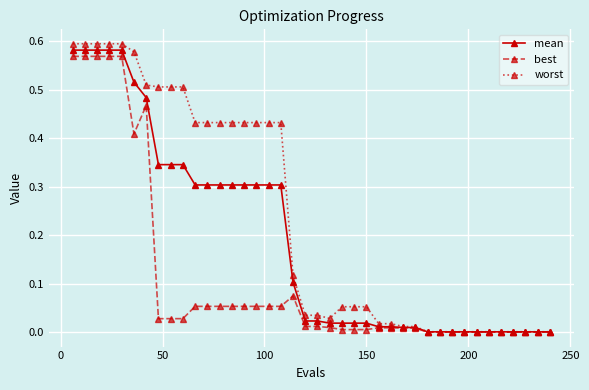

Is this an area chart (filled region under the line)?

No